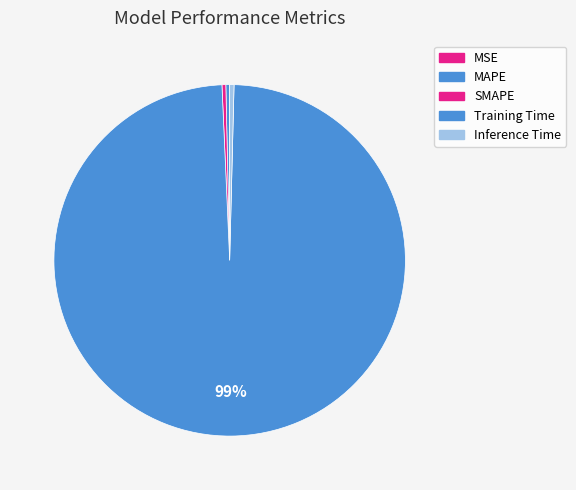

What is the majority slice?

Training Time